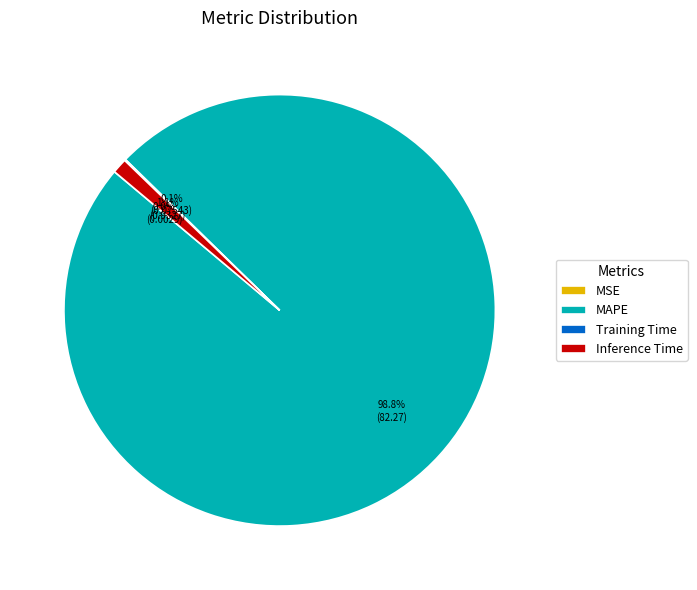

Is it true that MAPE is 89% of the pie?

False